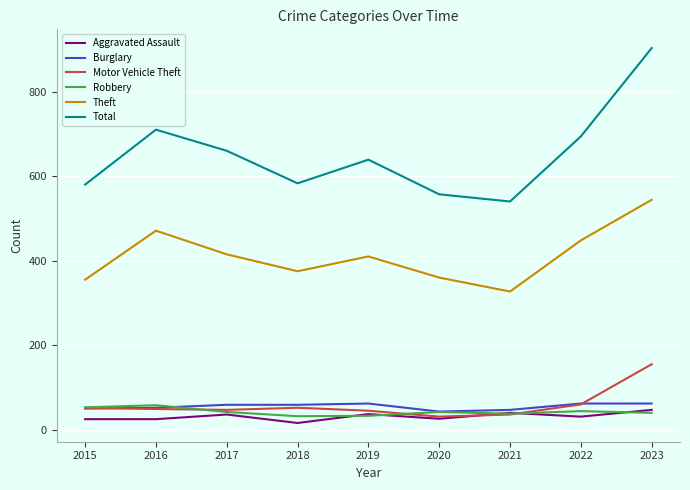

Is the value of Total at 2019 greater than the value of Burglary at 2015?

Yes